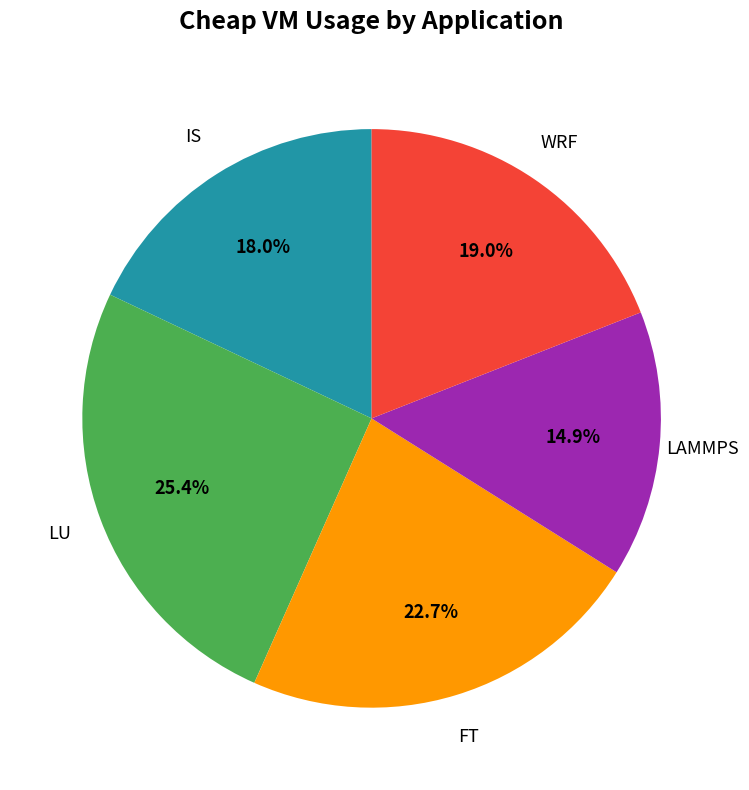

Combined, what portion of the pie is LAMMPS and IS?

32.9%